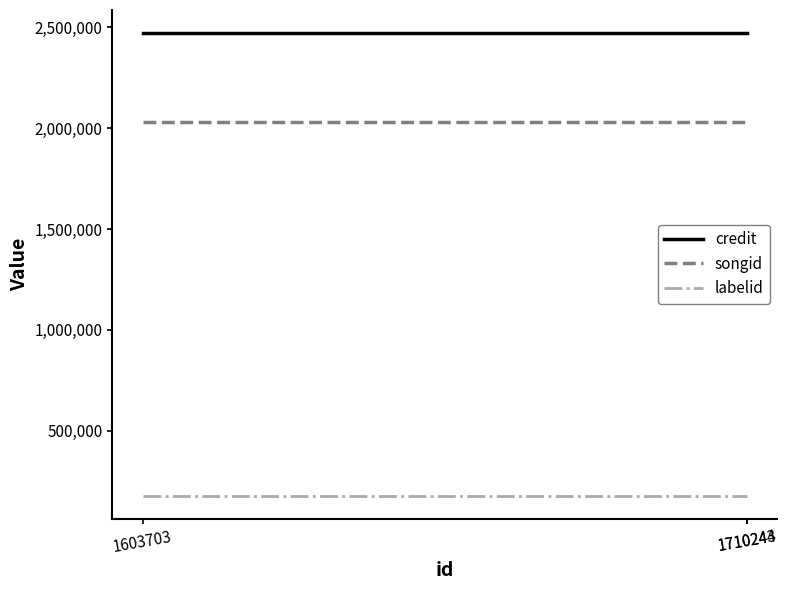

Reading left to right, extract all data points from this chart.

credit: 2471849	2471849	2471849
songid: 2029125	2029125	2029125
labelid: 179049	179049	179049